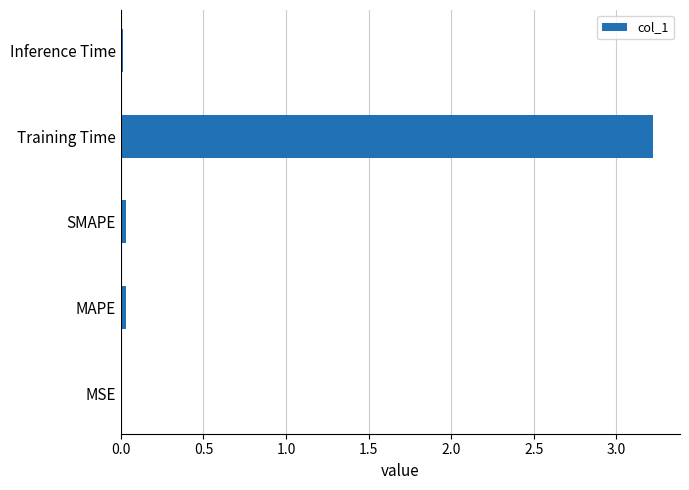

Between MSE and Training Time, which is larger?

Training Time